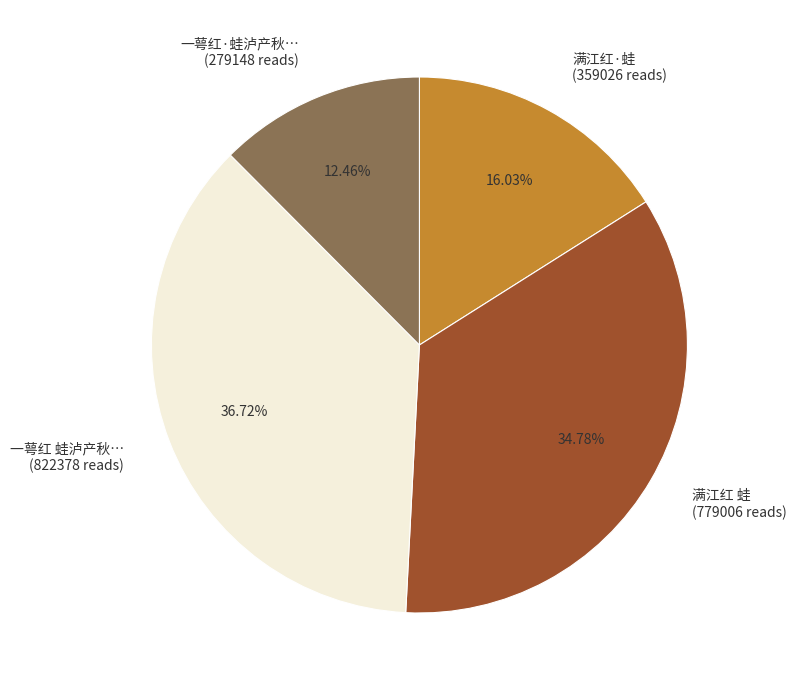

Count the number of slices in the pie.

4